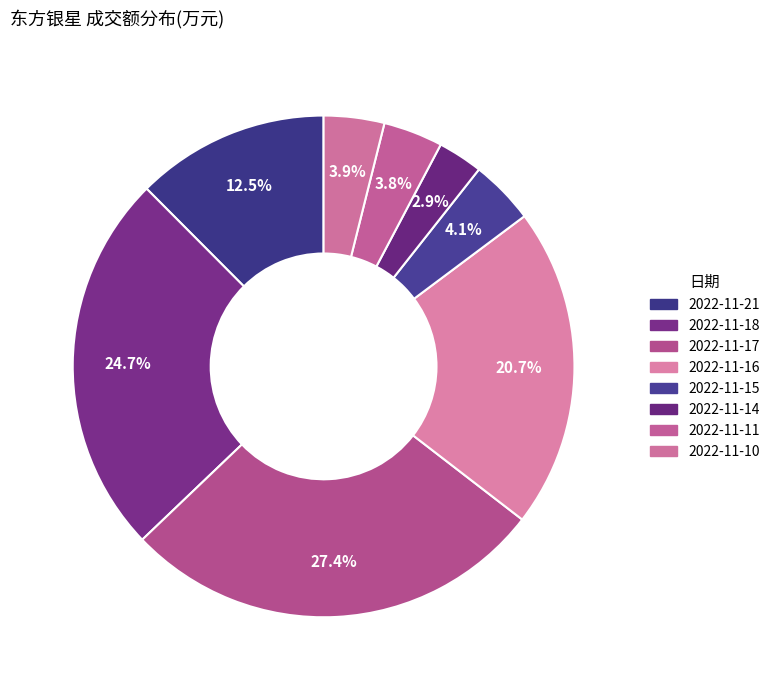

How many slices are in this pie chart?

8